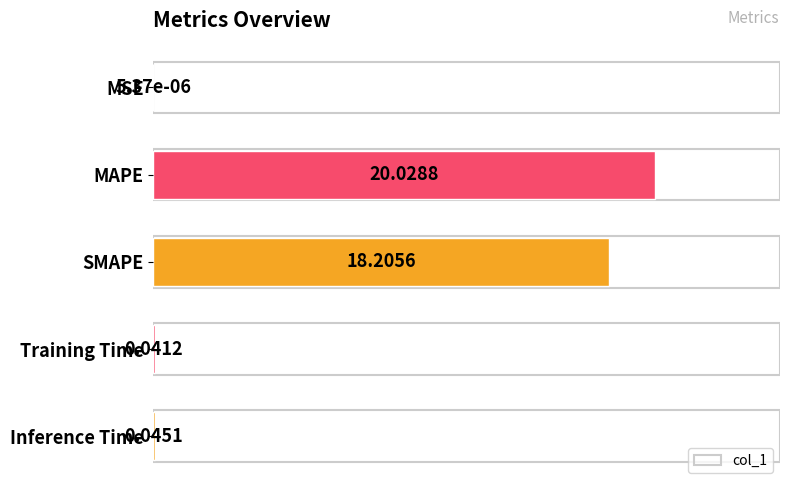

What is the change in value from MAPE to Training Time?

-20.0